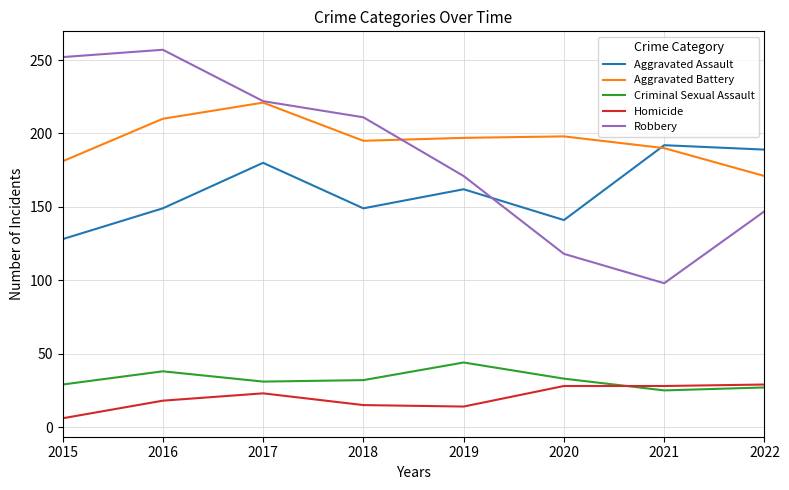

Where is the first local maximum for Robbery?

2016